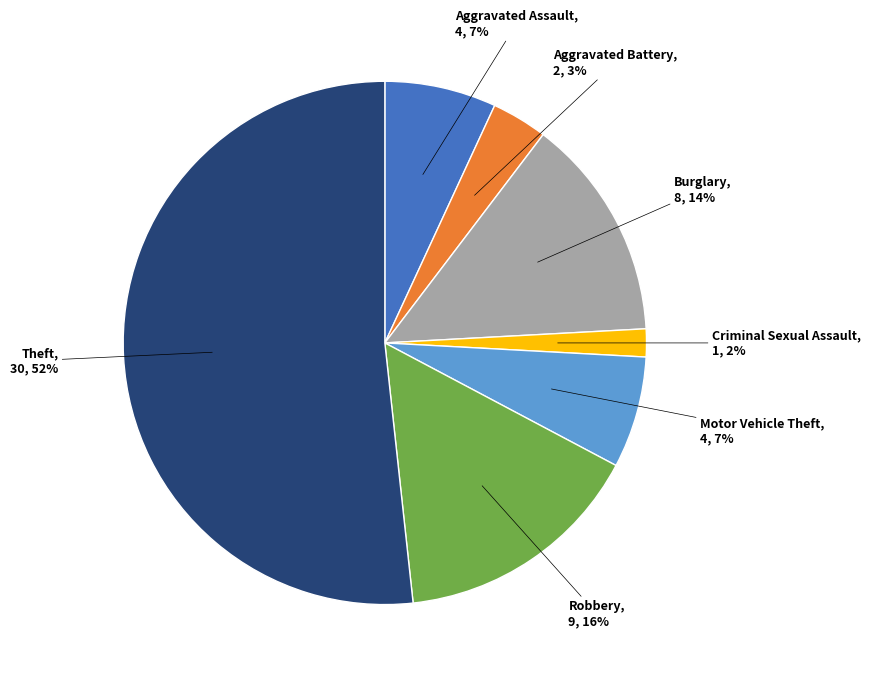

To the nearest percent, what is the average slice percentage?

14%